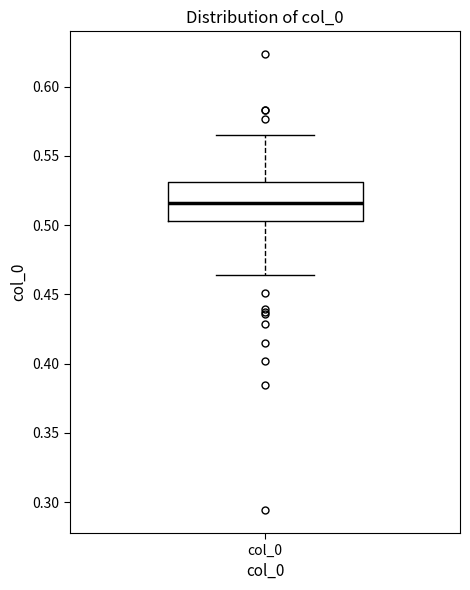

Transcribe this box plot: give where the median line is, the range the box spans, and where the two whiskers end, as read against the y-axis. The values are not printed on the chart, so give them approximately, as read against the axis.

median 0.515, box 0.505 to 0.530, whiskers 0.465 to 0.565